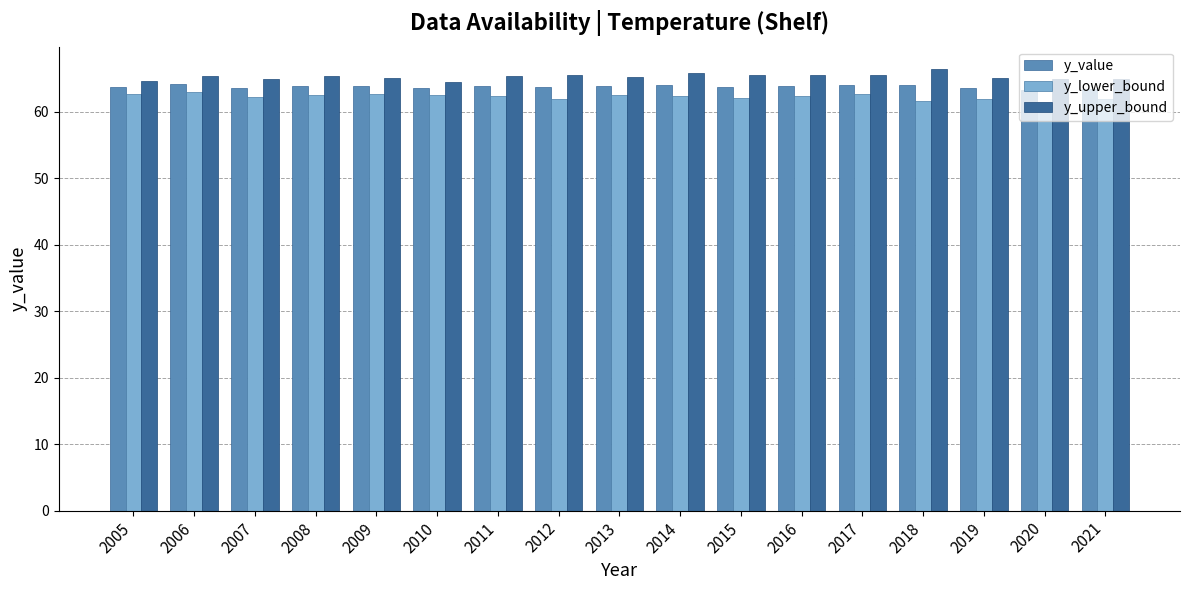

List the series in order of their overall mean, lowest first.

y_lower_bound, y_value, y_upper_bound